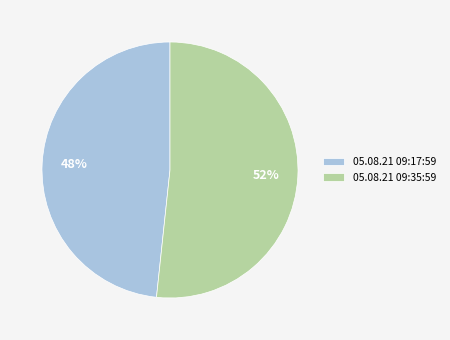

To the nearest percent, what is the average slice percentage?

50%